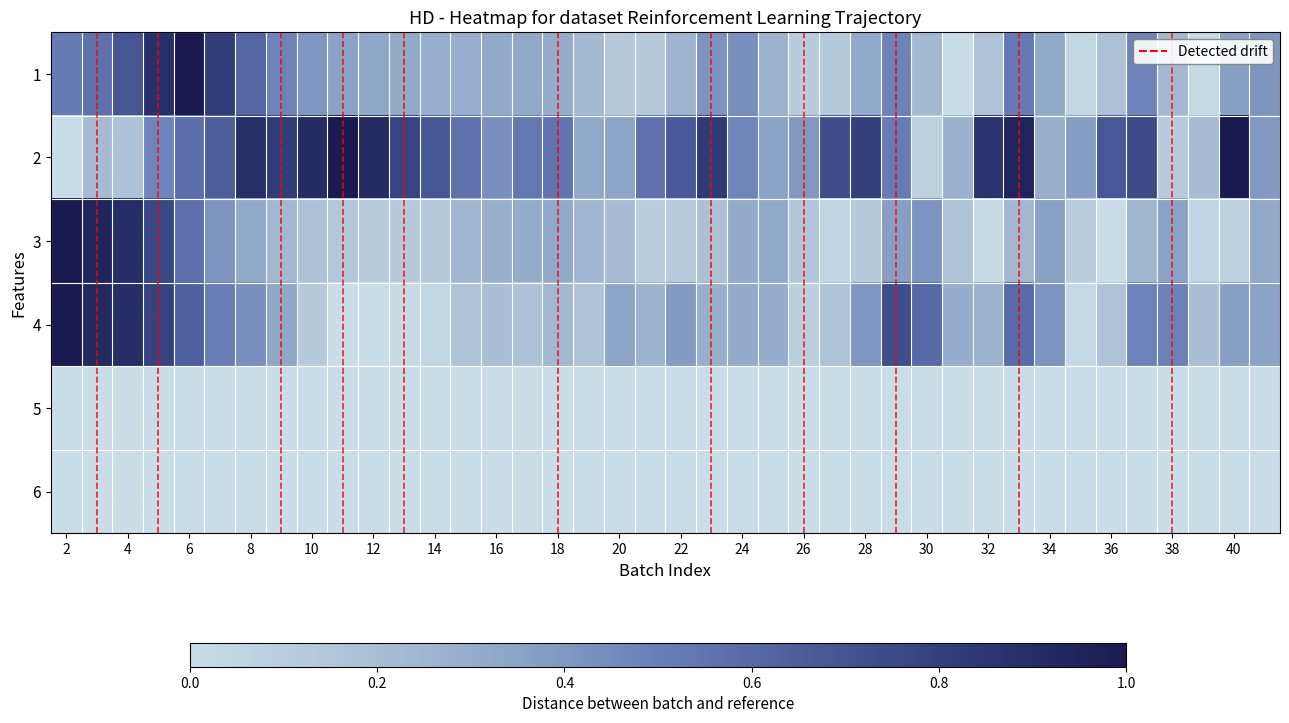

At which category does the chart reach its minimum across all series?

29